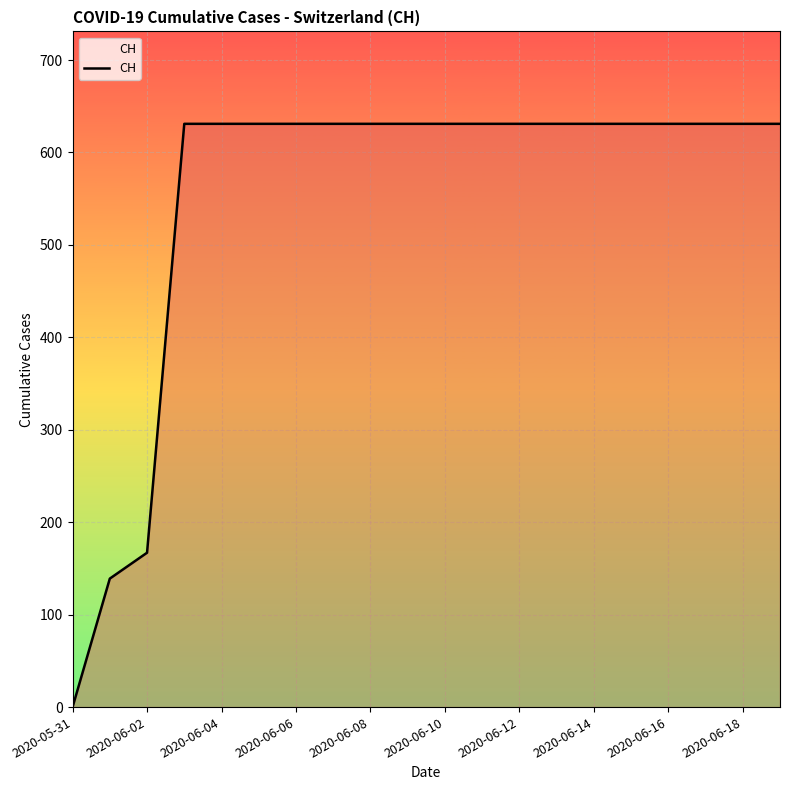

Is this an area chart (filled region under the line)?

No